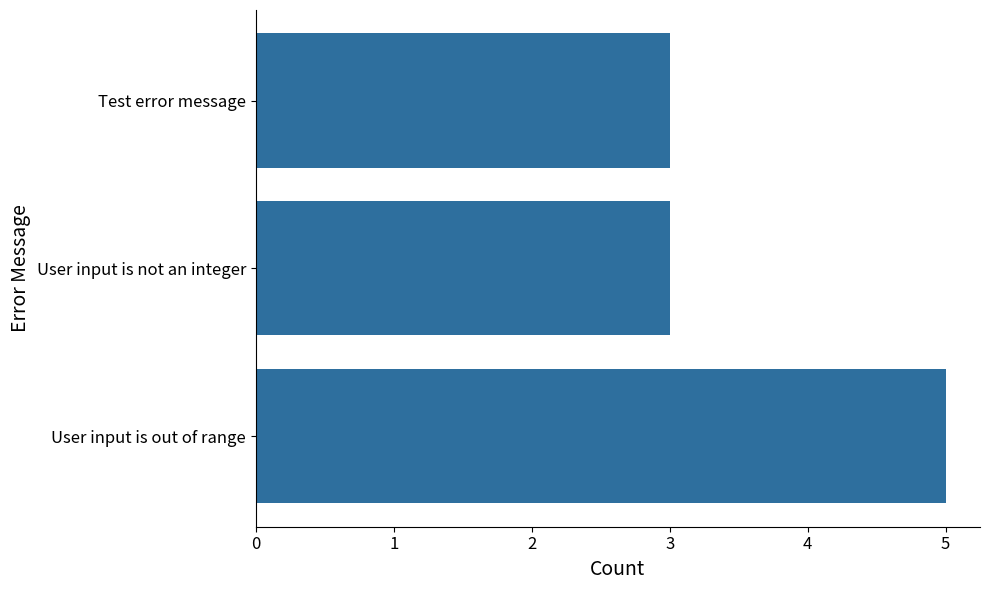

Does the chart contain stacked bars?

No